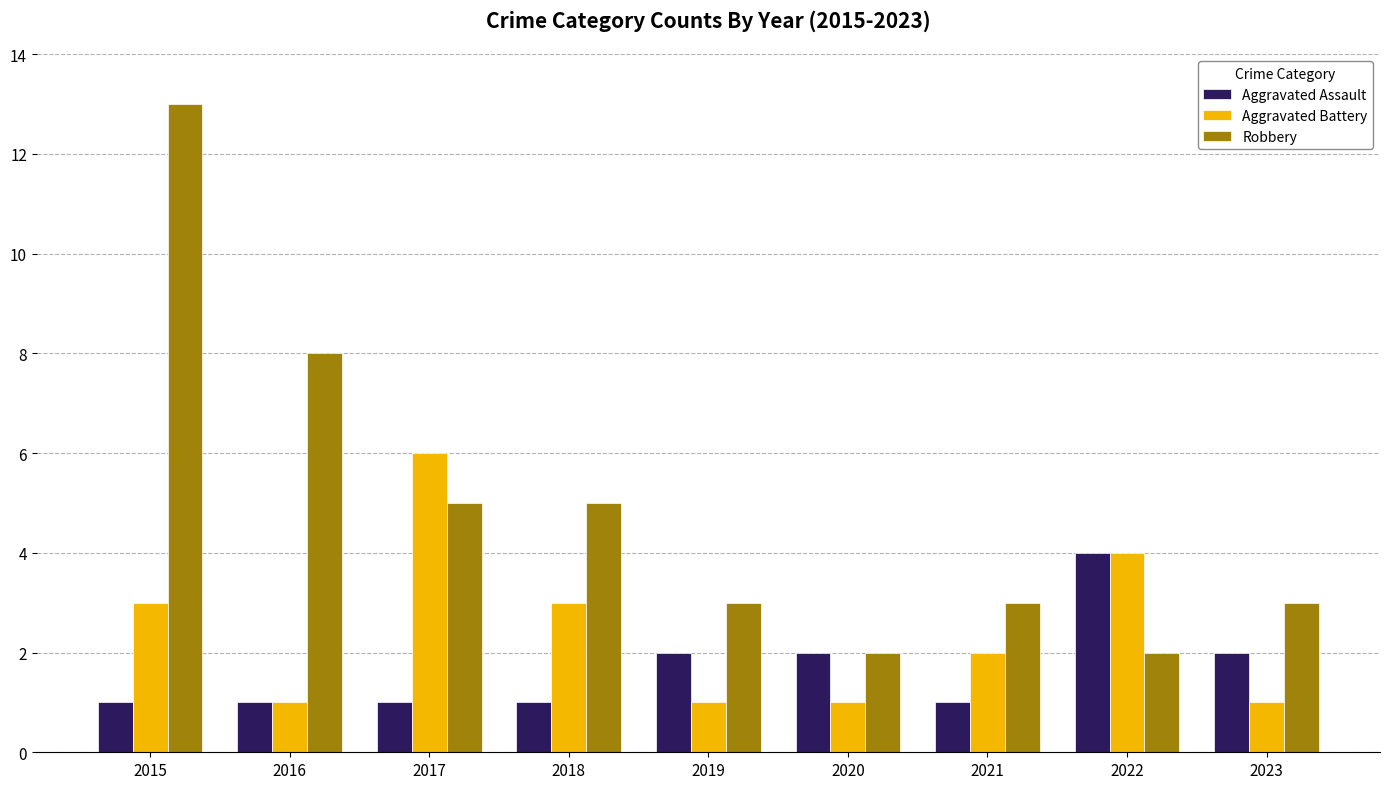

The Aggravated Assault series shows 1 at 2021. True or false?

True